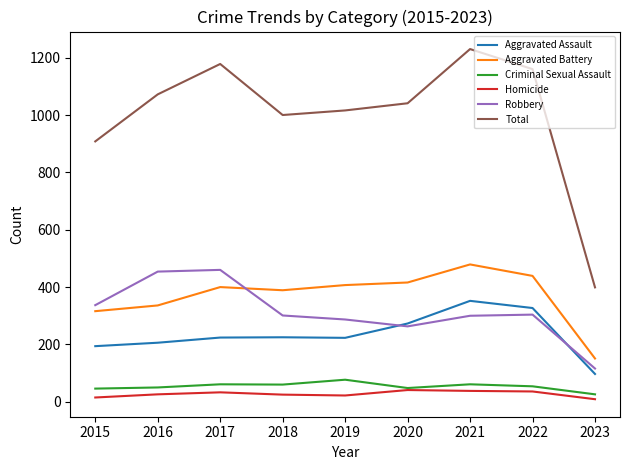

What is the highest value of the Robbery series?

460